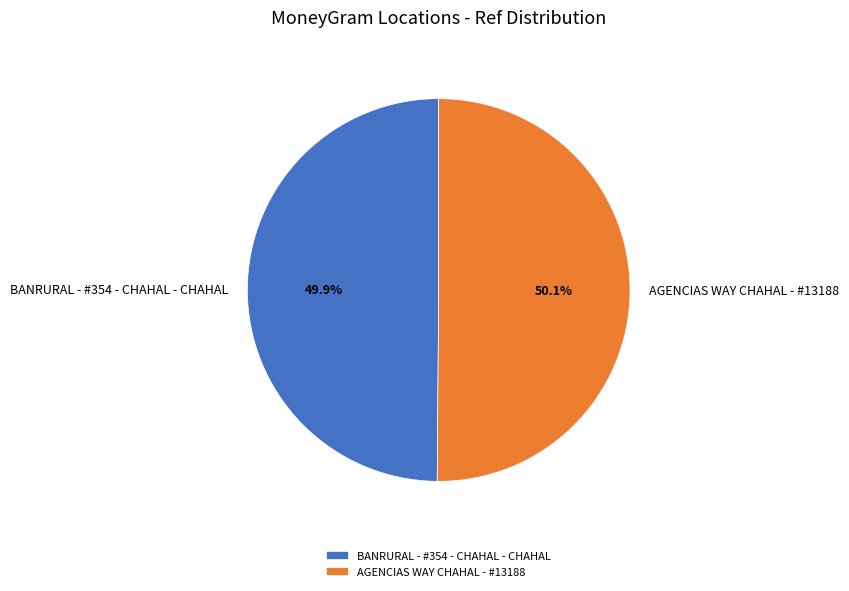

What is the ratio of the value at BANRURAL - #354 - CHAHAL - CHAHAL to the value at AGENCIAS WAY CHAHAL - #13188?

1.0